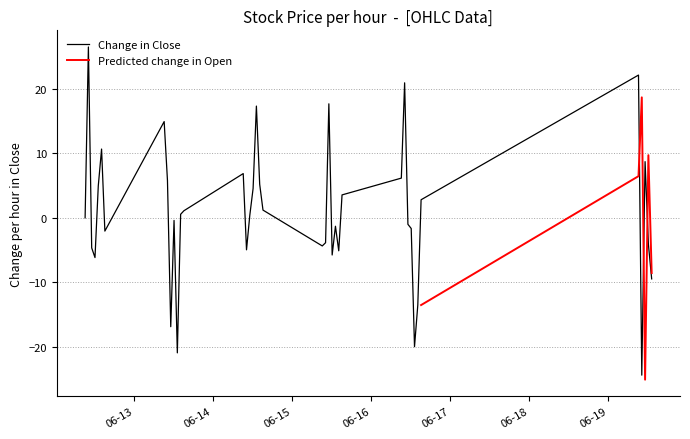

What is the lowest value of the Change in Close series?

-24.4